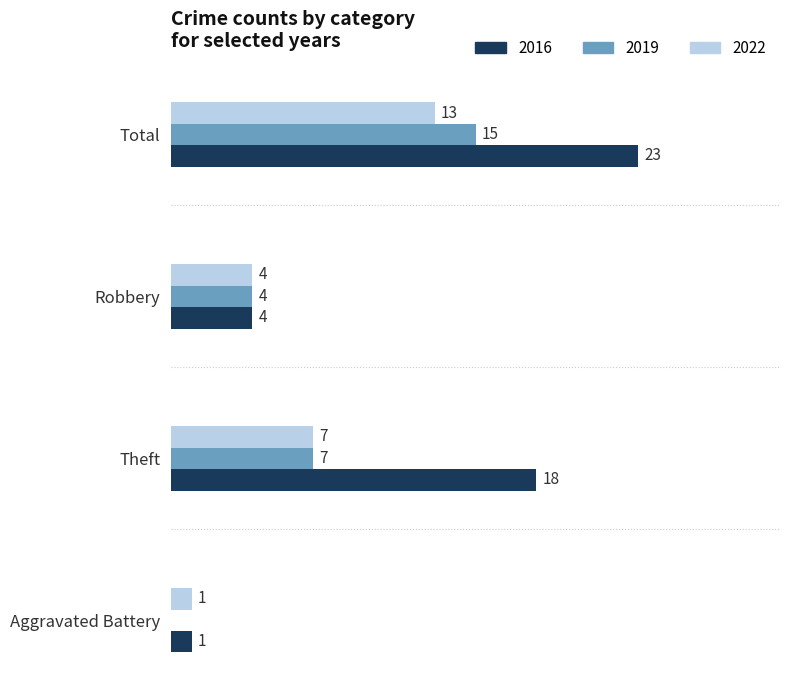

At which label is 2019 closest to 7?

Theft